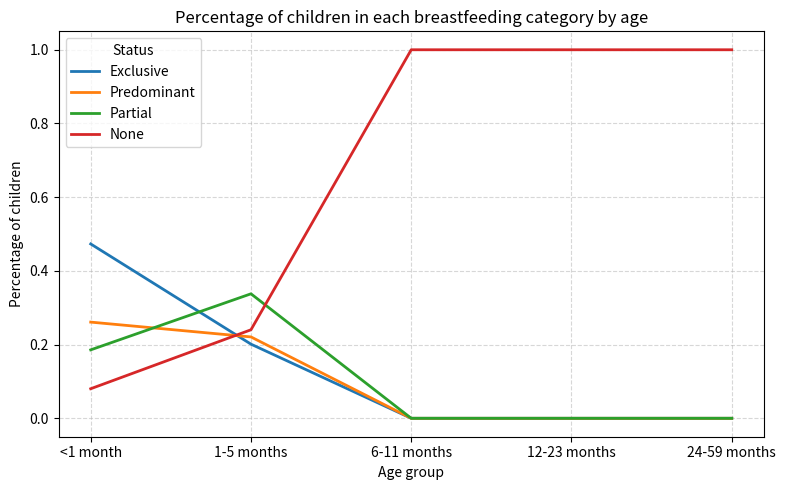

Does the chart have visible grid lines?

Yes